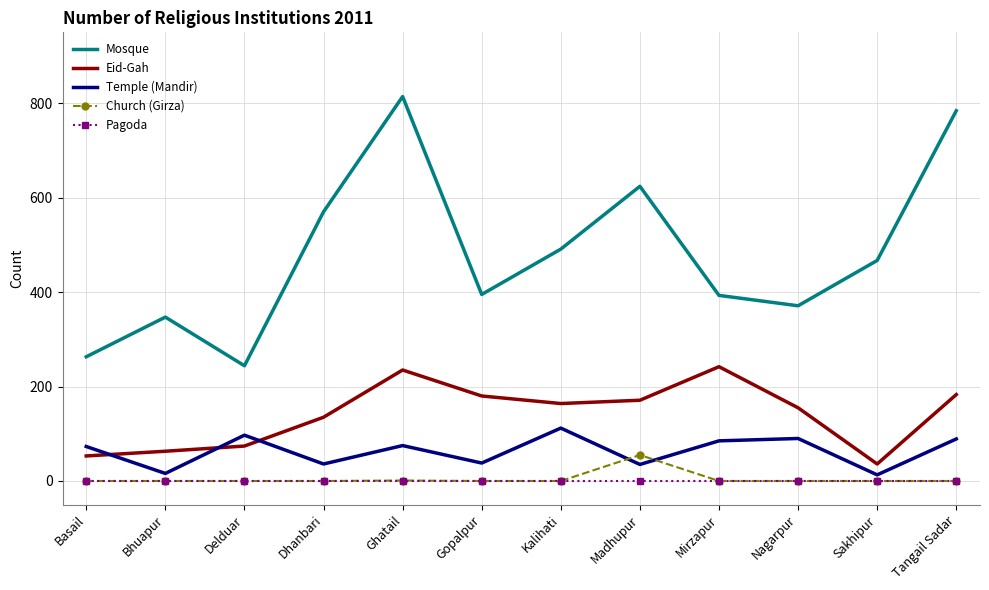

Which series has the widest spread of values?

Mosque